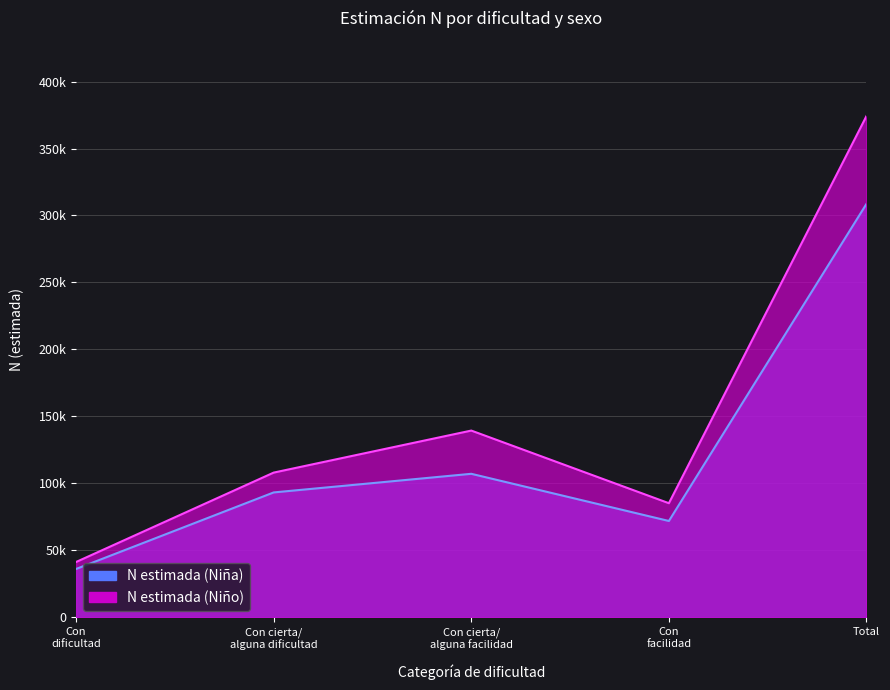

List the series in order of their peak value, highest first.

N estimada (Niño), N estimada (Niña)